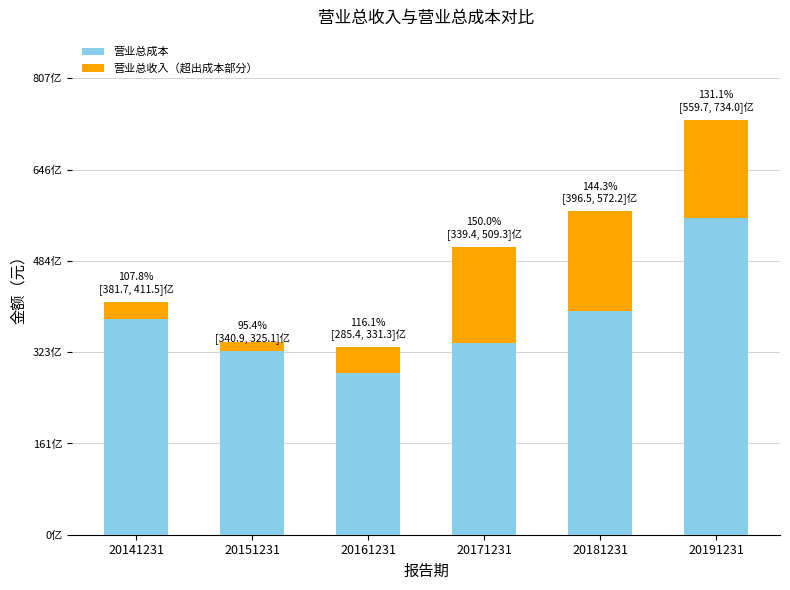

At which label does 营业总收入（超出成本部分） reach its minimum?

20151231